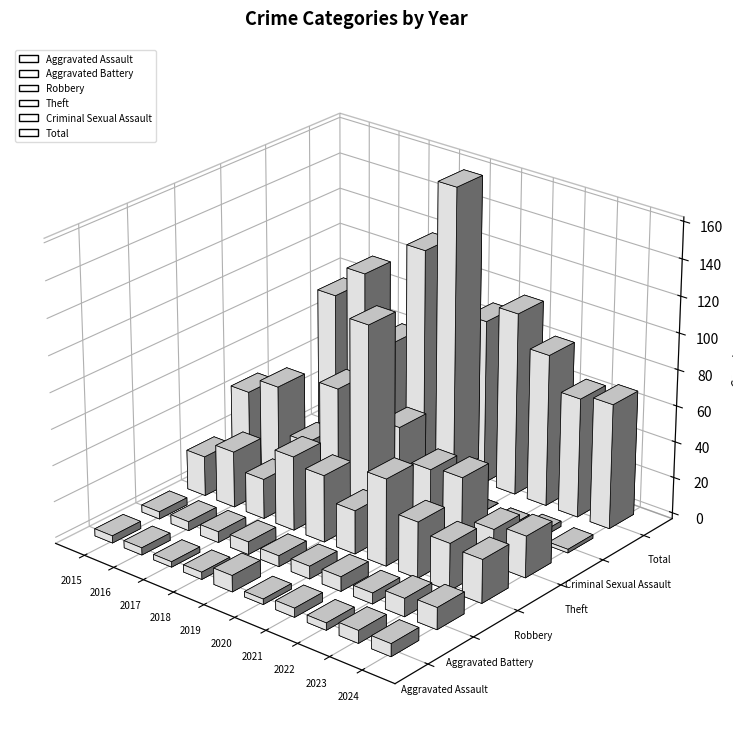

What is the difference between the maximum and minimum values in the Theft series?

87